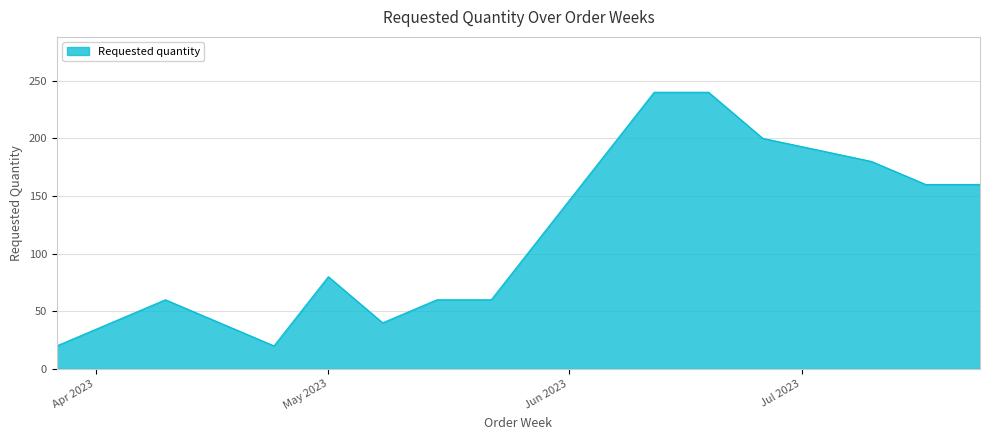

What is the greatest value displayed?

240